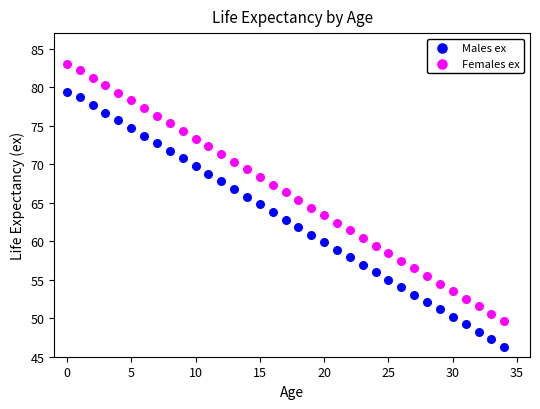

What are all the series names shown in the legend?

Males ex, Females ex